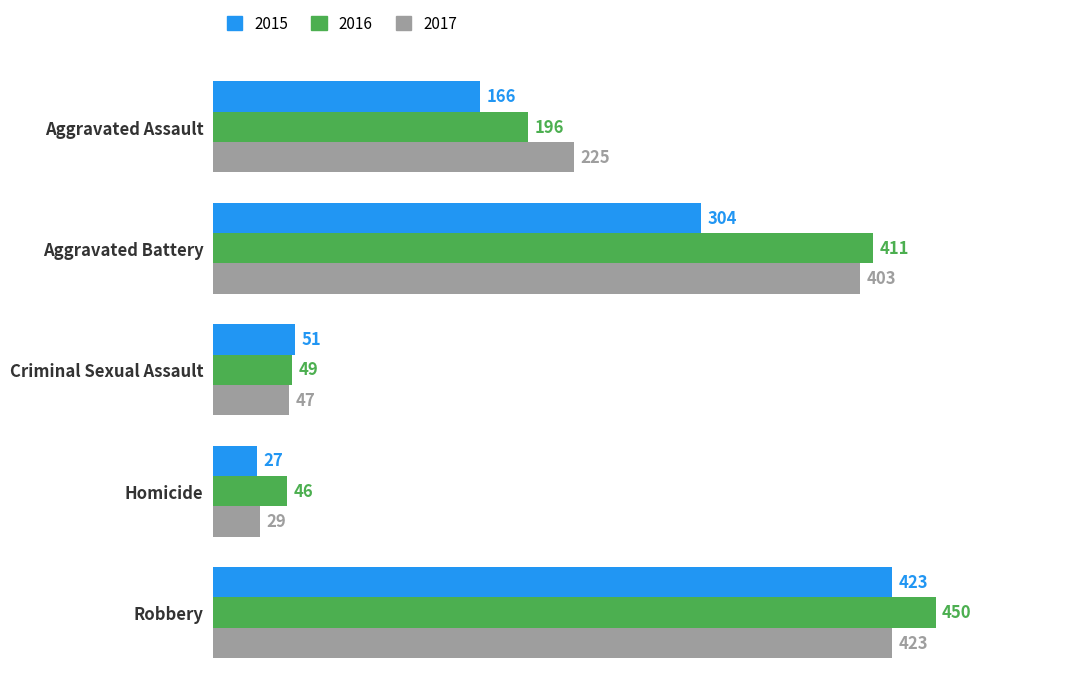

What is the sum of all 2016 values?

1152